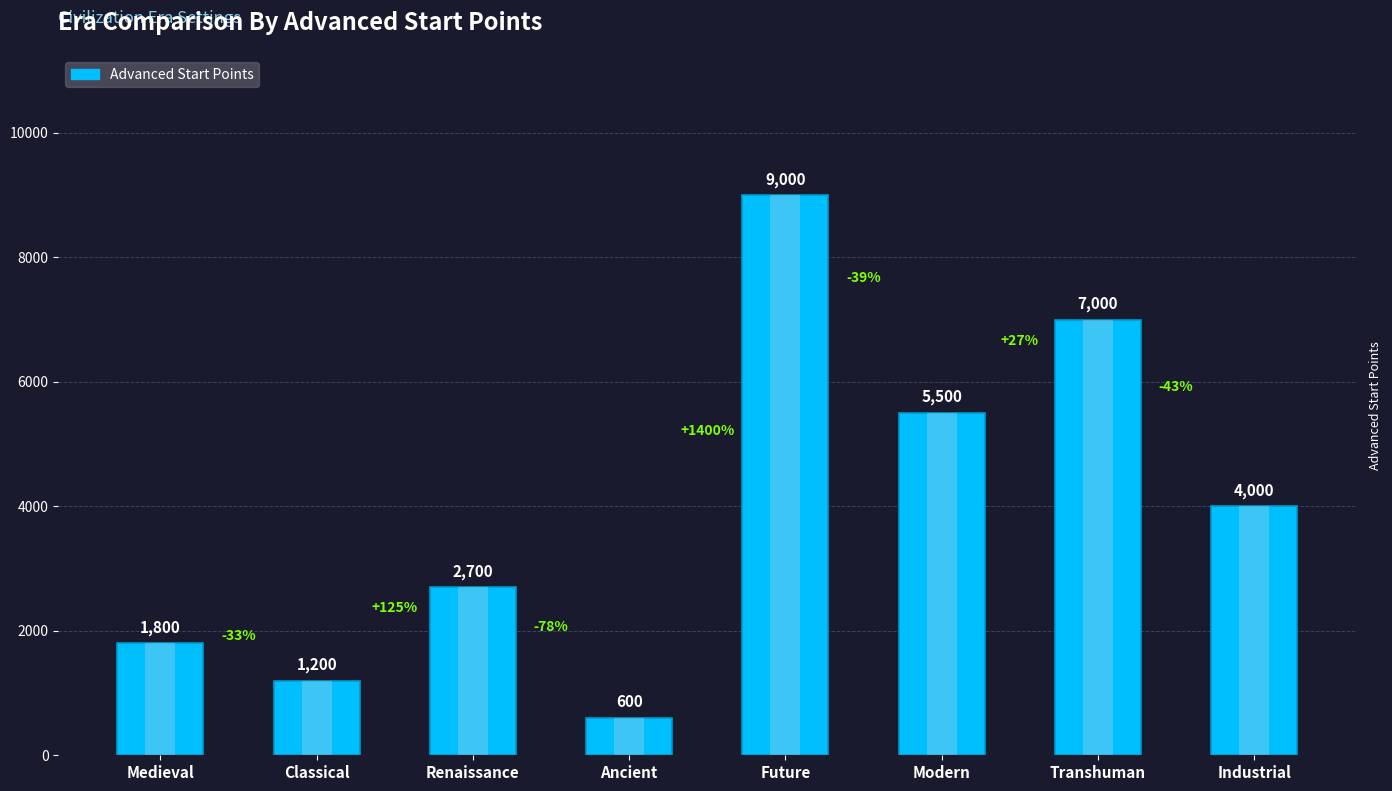

What is the difference between the second highest and second lowest values?

5800